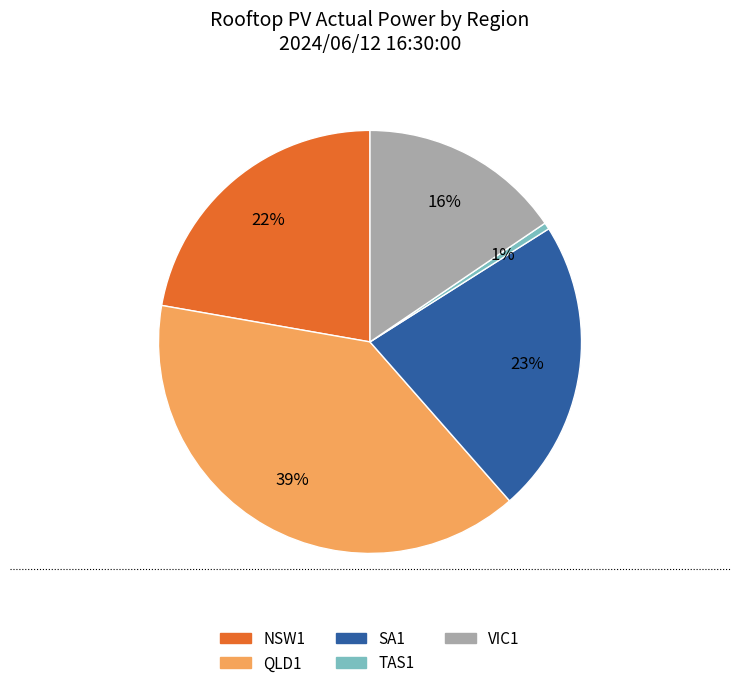

Is VIC1 the majority of the pie?

No